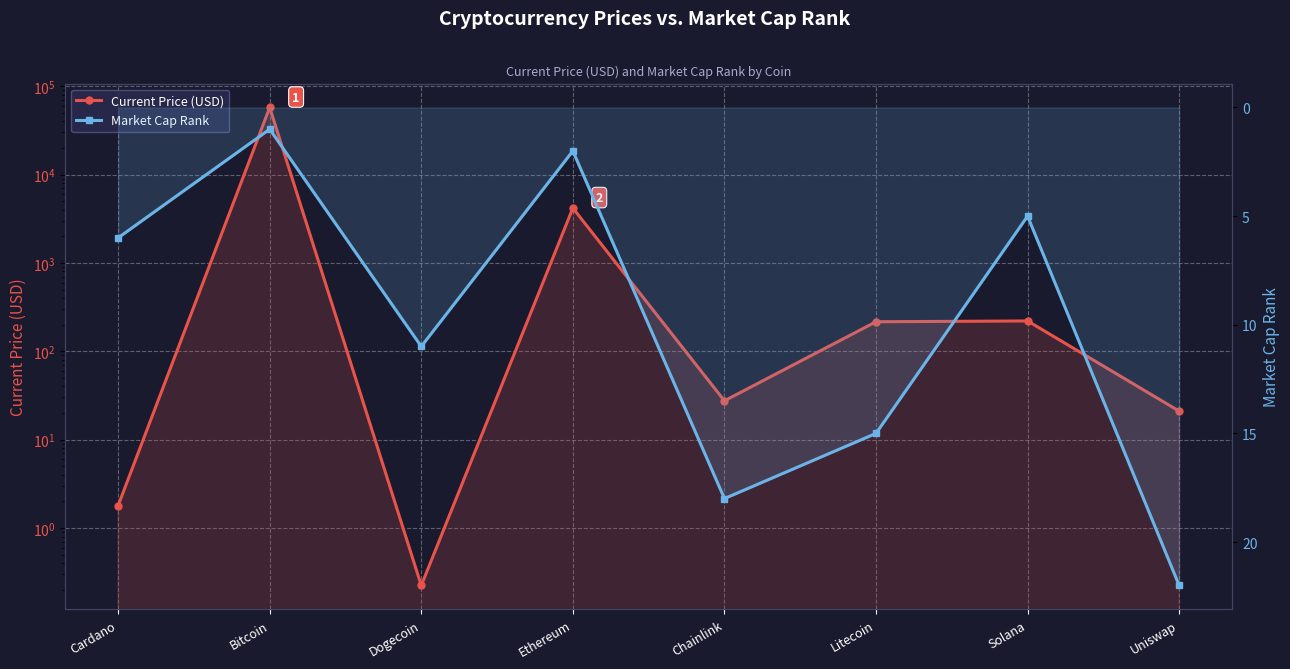

Does the chart display data point markers on the line(s)?

Yes